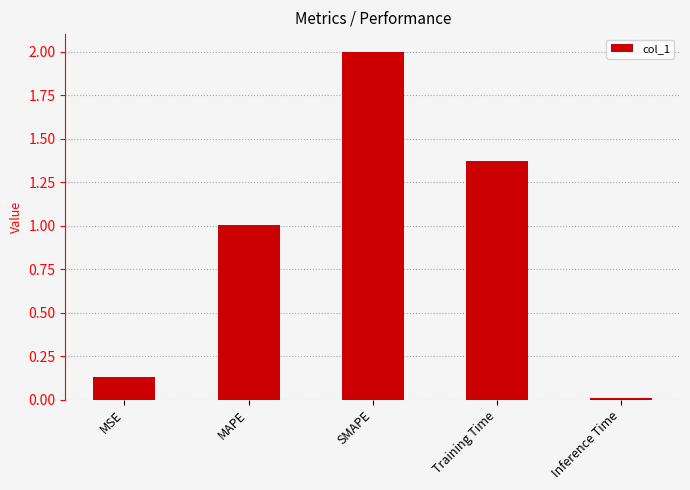

What is the difference between the maximum and minimum values?

2.0